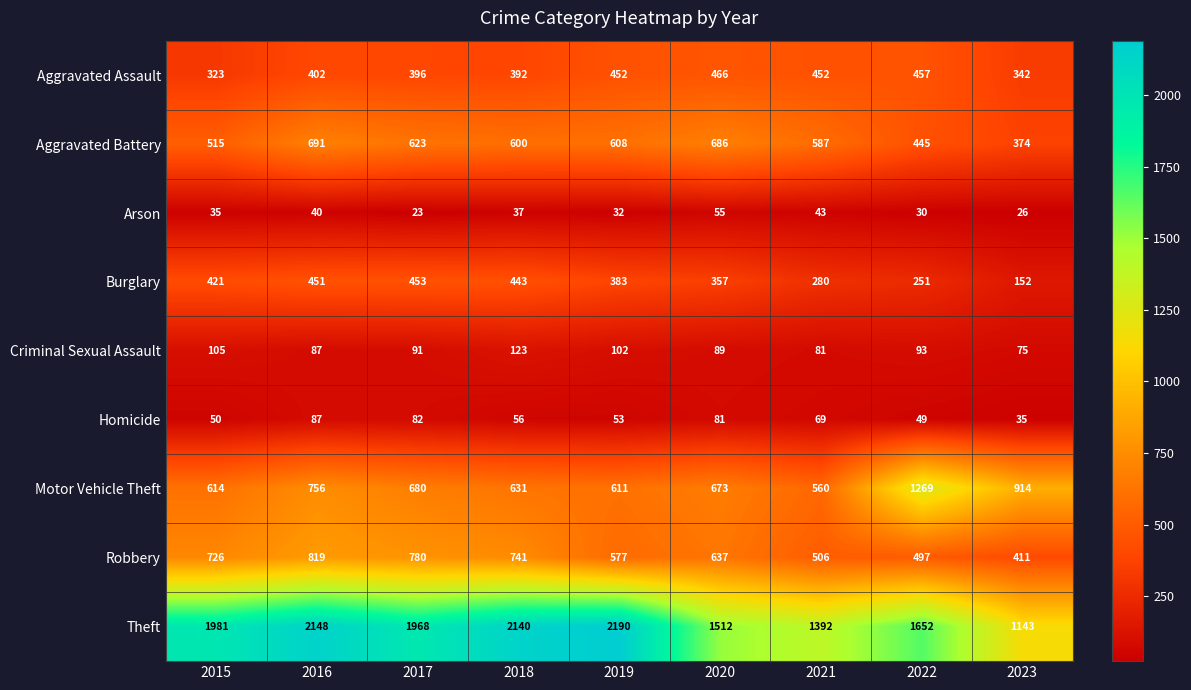

At which label does Burglary first exceed 383?

2015